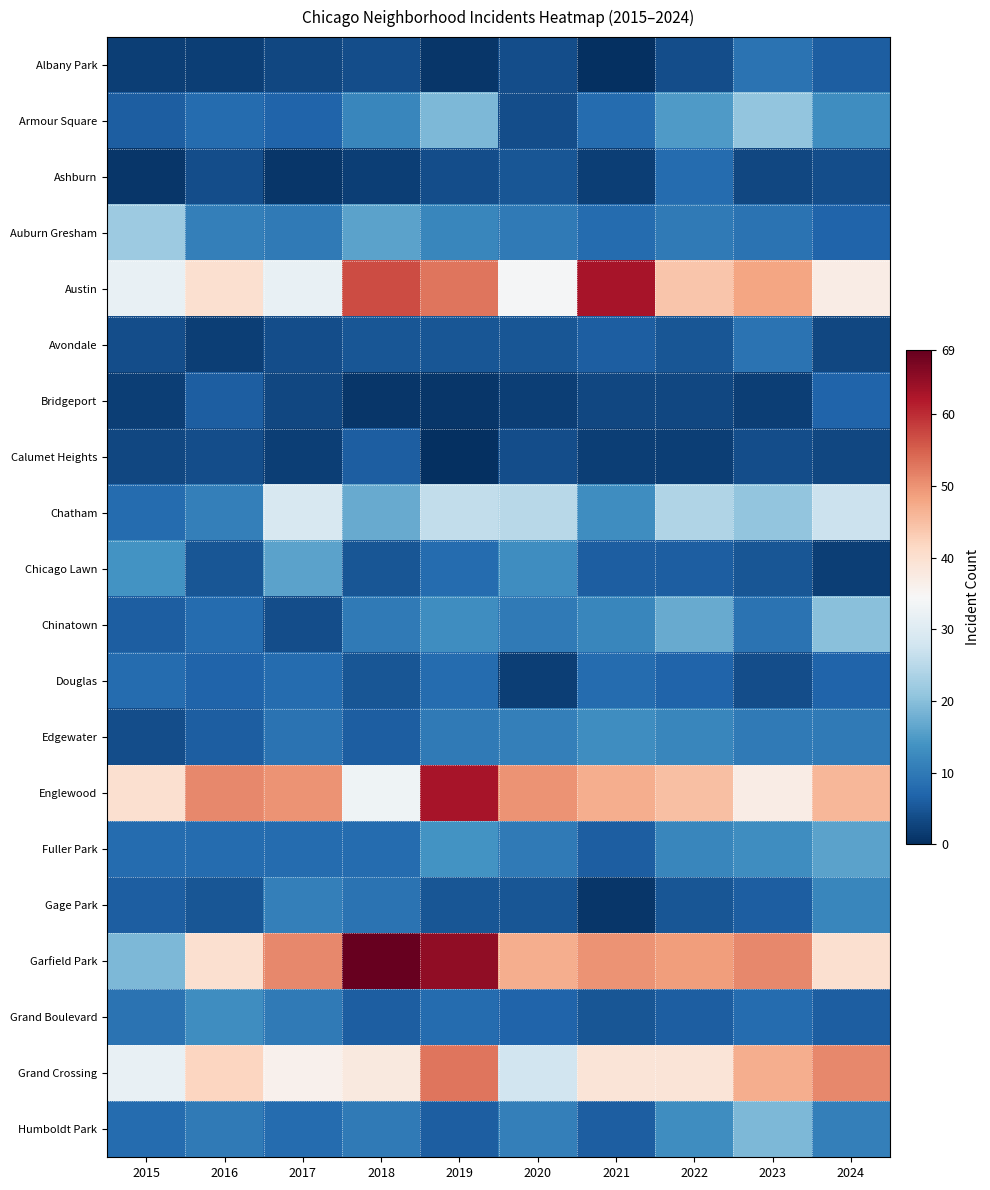

Which series has the largest total across all categories?

Garfield Park